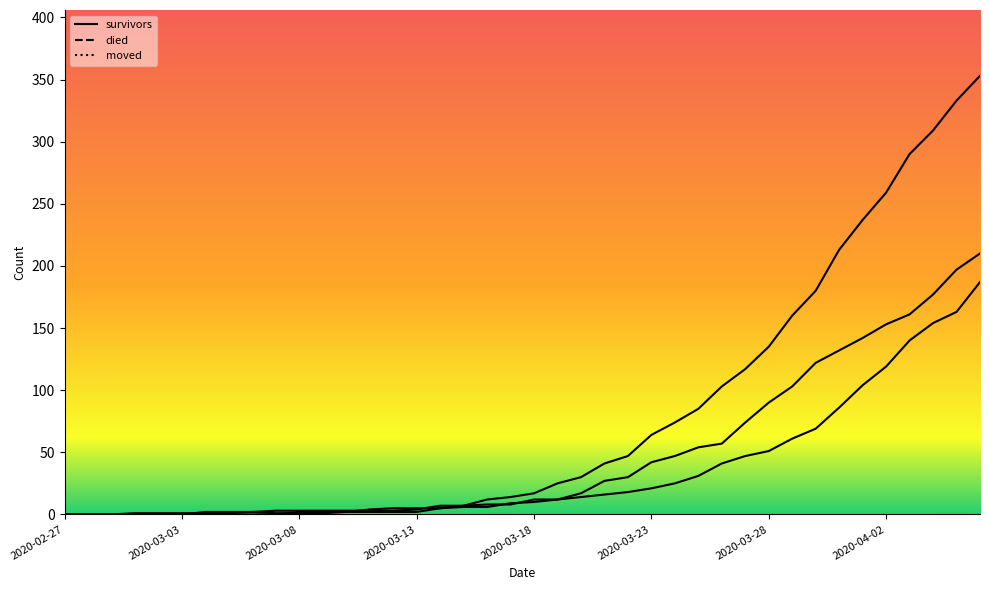

True or false: moved and survivors cross at least once.

True